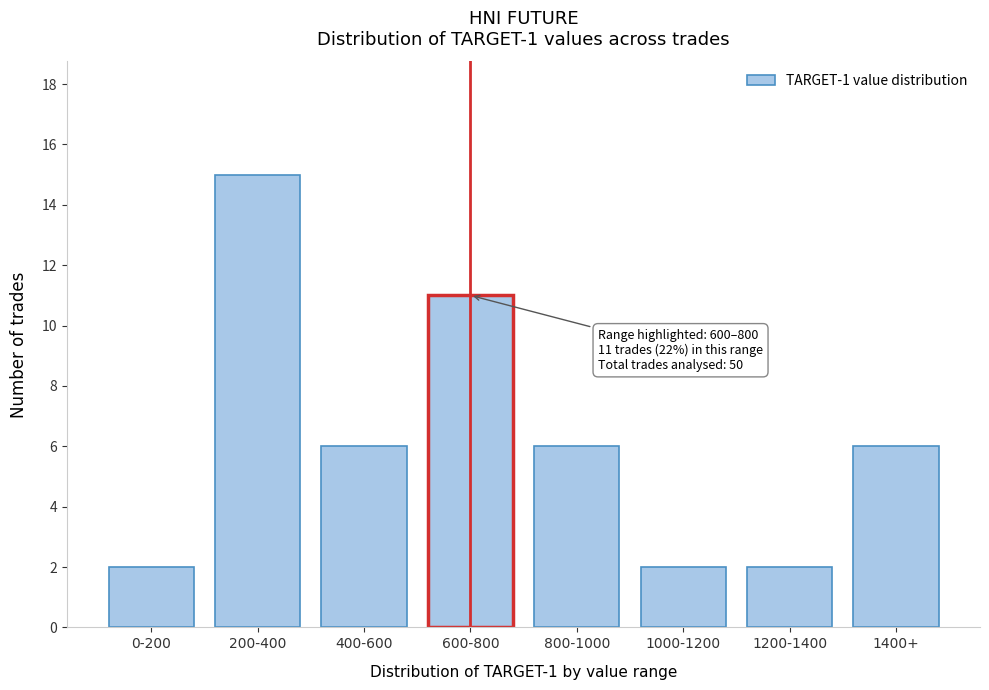

Reading left to right, extract all data points from this chart.

2	15	6	11	6	2	2	6